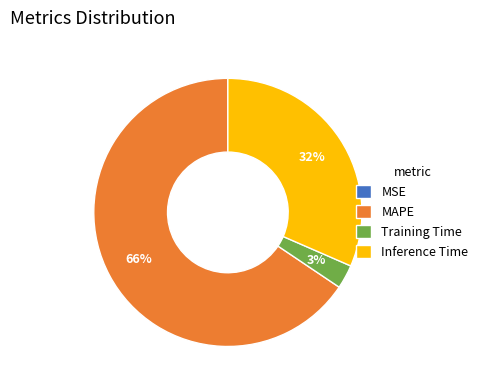

What percentage is the Inference Time slice, to the nearest percent?

32%